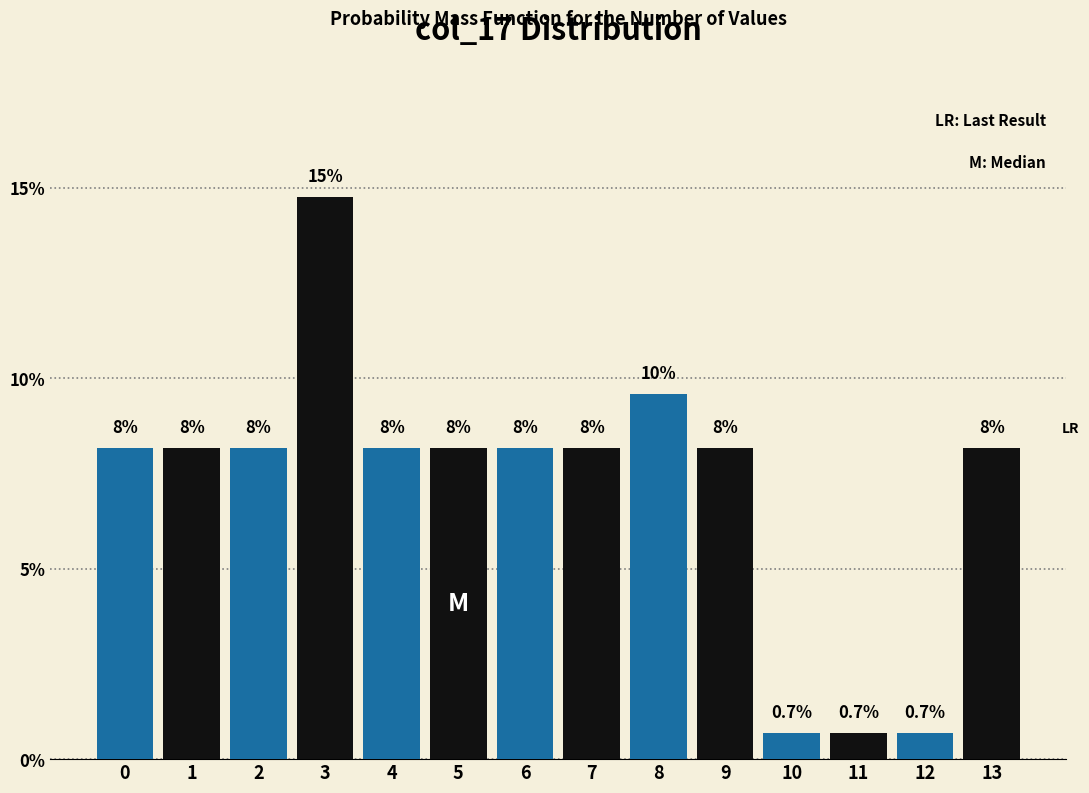

Are the bars horizontal?

No